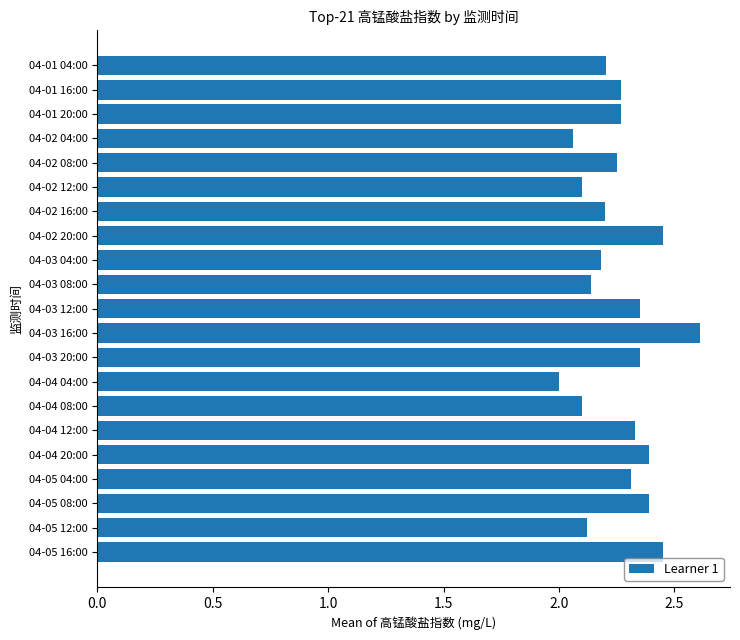

Between 04-03 16:00 and 04-01 16:00, which is larger?

04-03 16:00